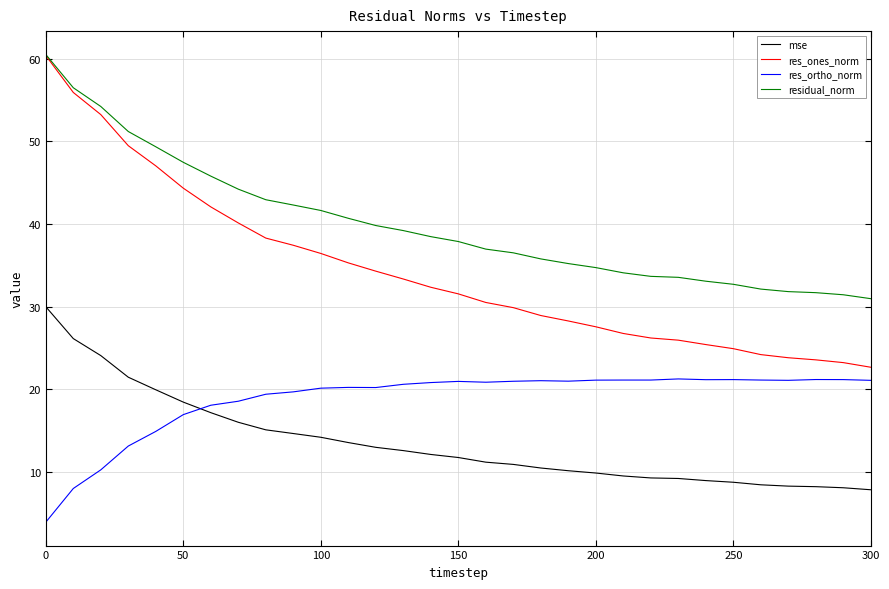

In res_ortho_norm, how many points are lower than both neighbors (excluding endpoints)?

5